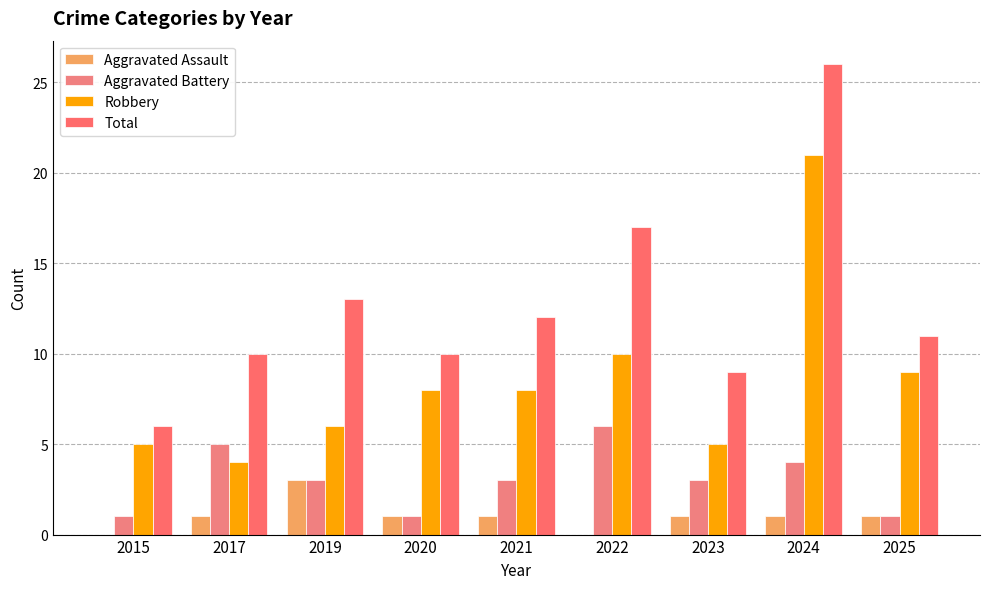

What is the sum of the Aggravated Assault values at 2020 and 2025?

2